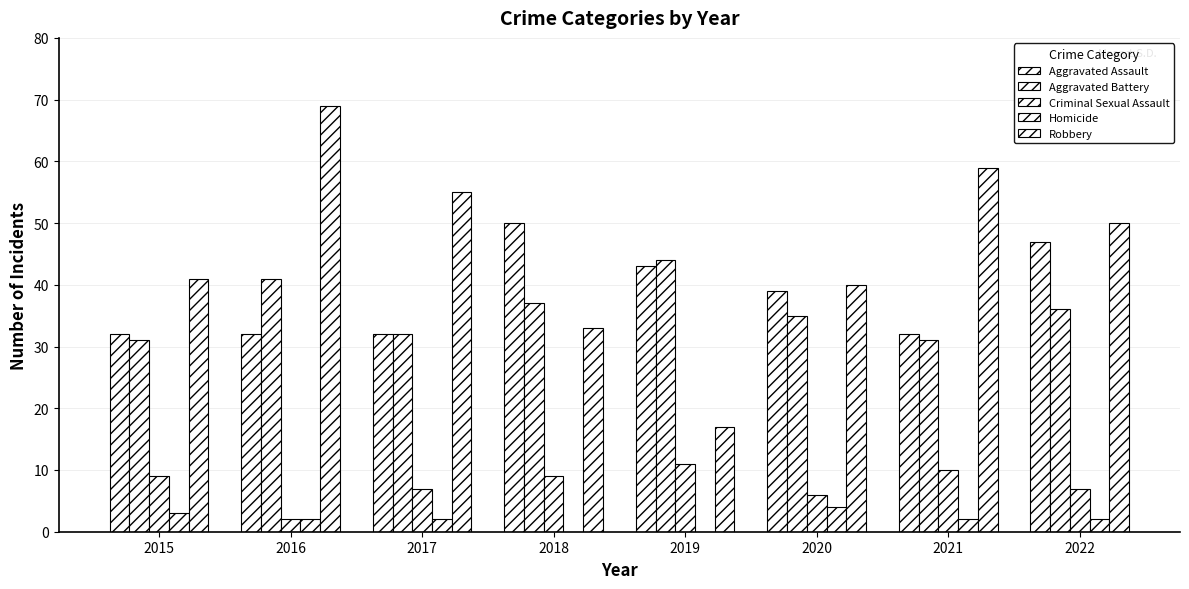

Count the number of categories in the chart.

8